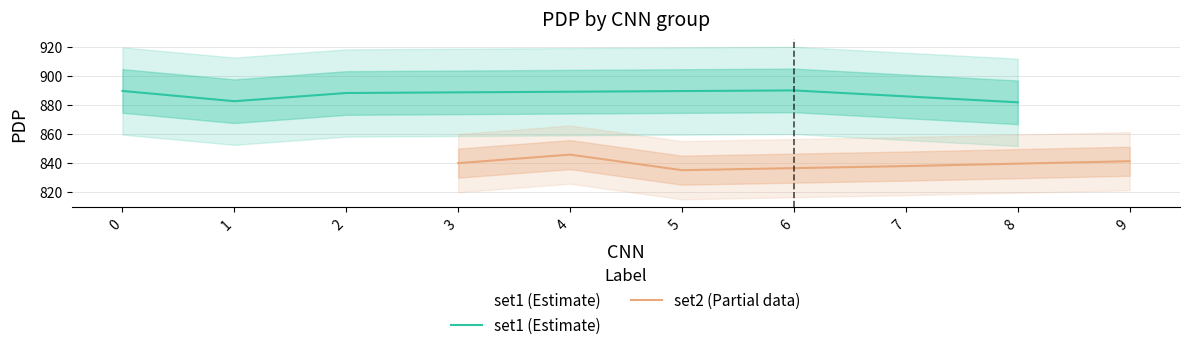

What is the minimum value for set1 (Estimate)?

881.8